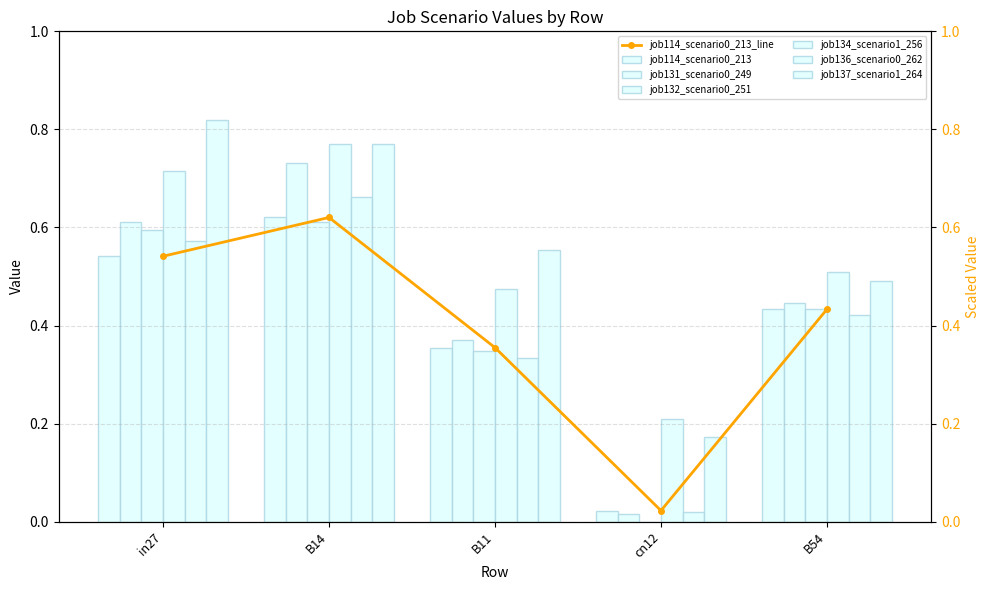

How many bars are there in each group?

6